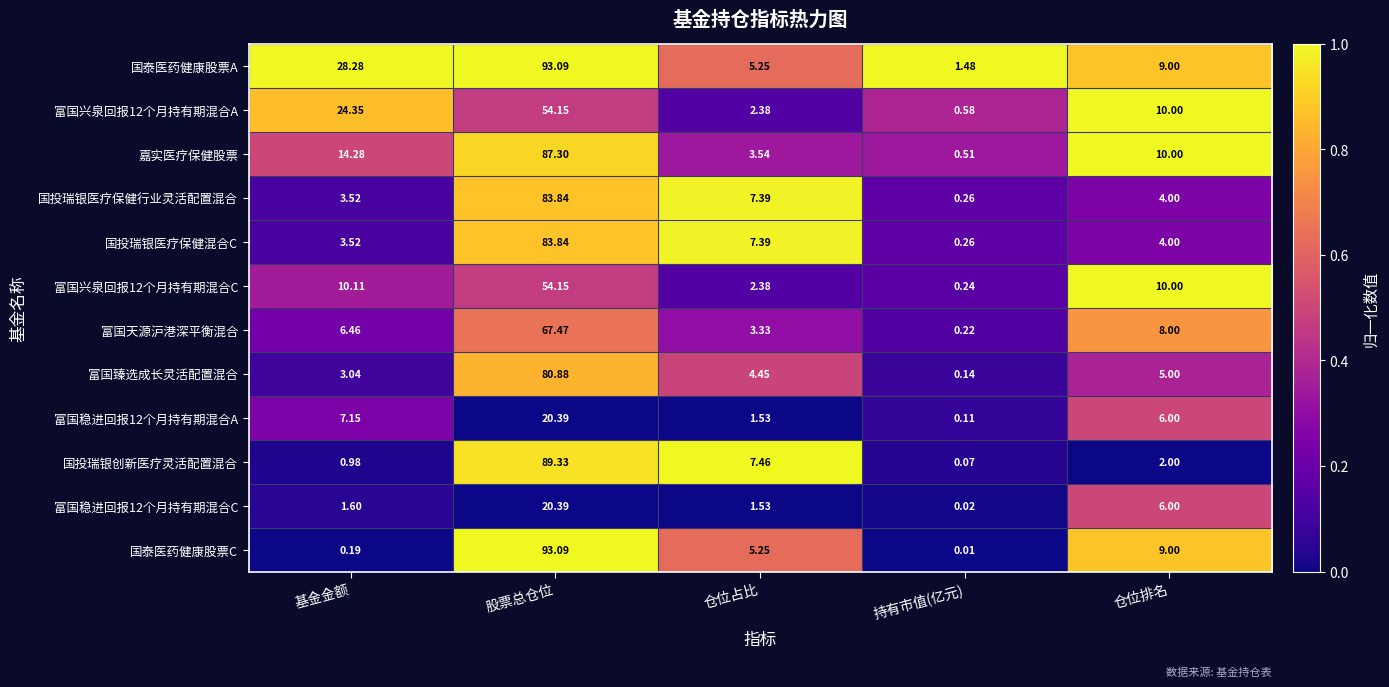

Which series changed the most between 股票总仓位 and 仓位排名?

国投瑞银创新医疗灵活配置混合